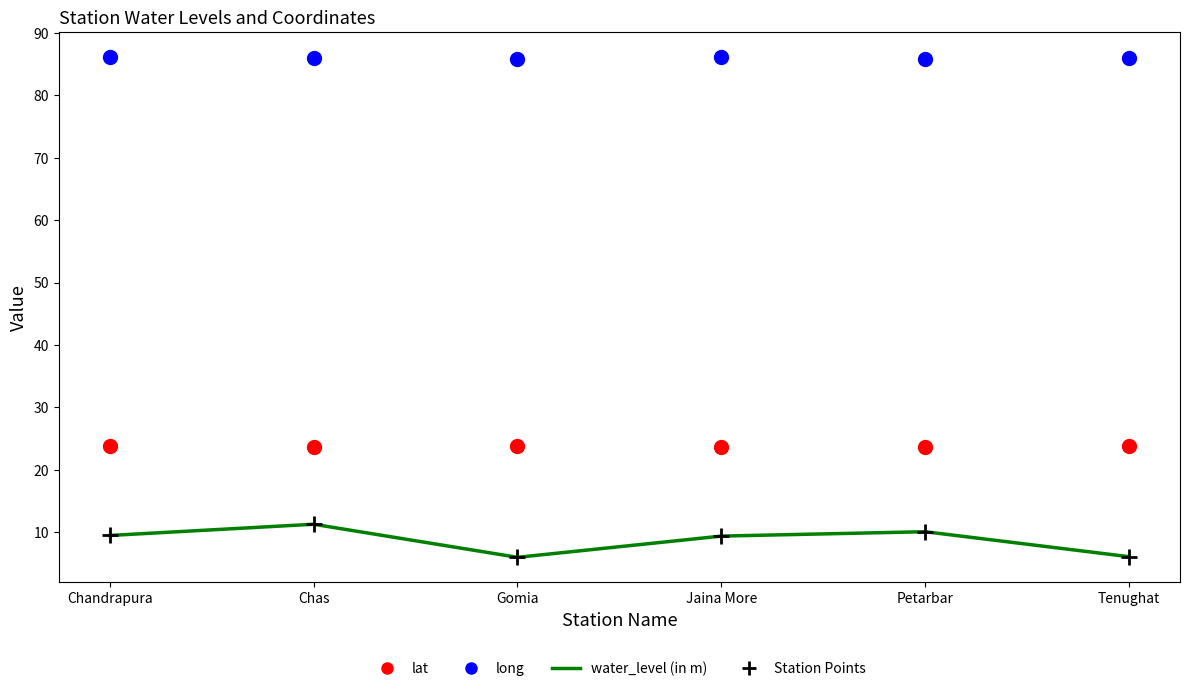

True or false: lat and long cross at least once.

False